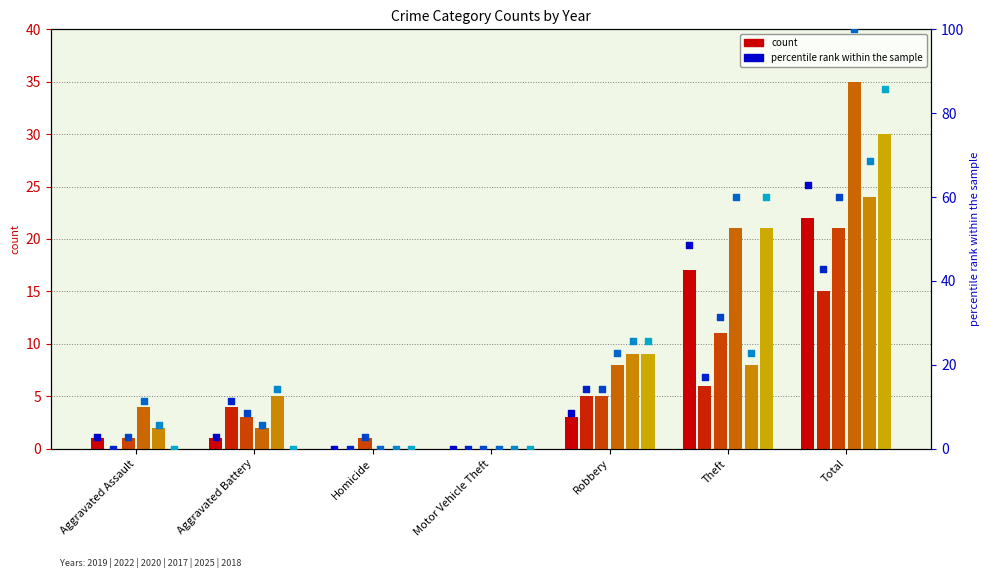

Which series contains the highest Y value?

2017